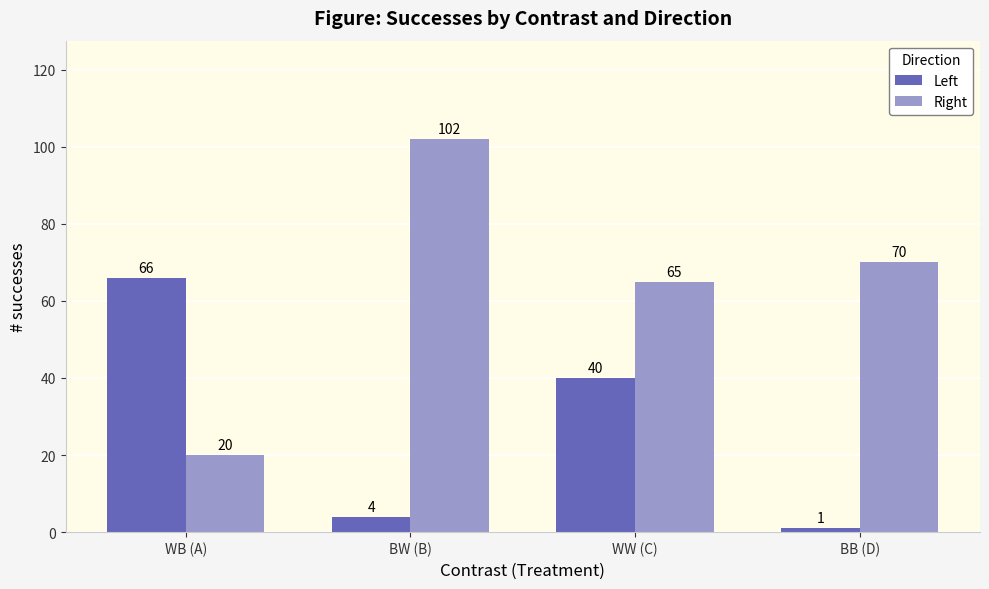

What is the label of the 4th bar from the left?

BB (D)